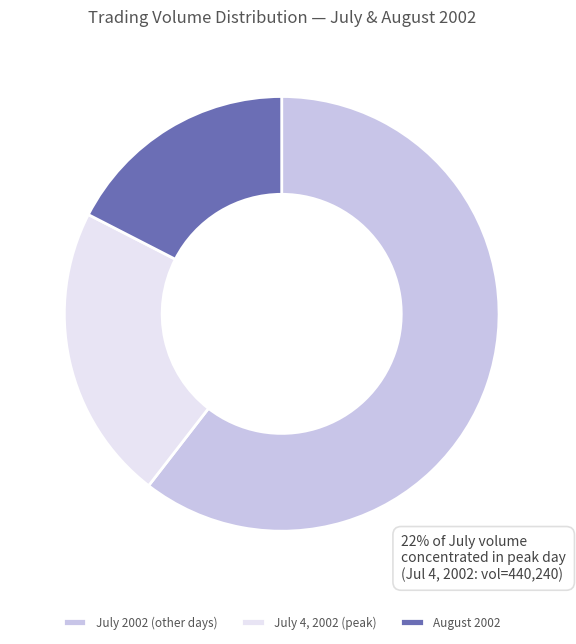

Which has a higher value, July 4, 2002 (peak) or August 2002?

July 4, 2002 (peak)